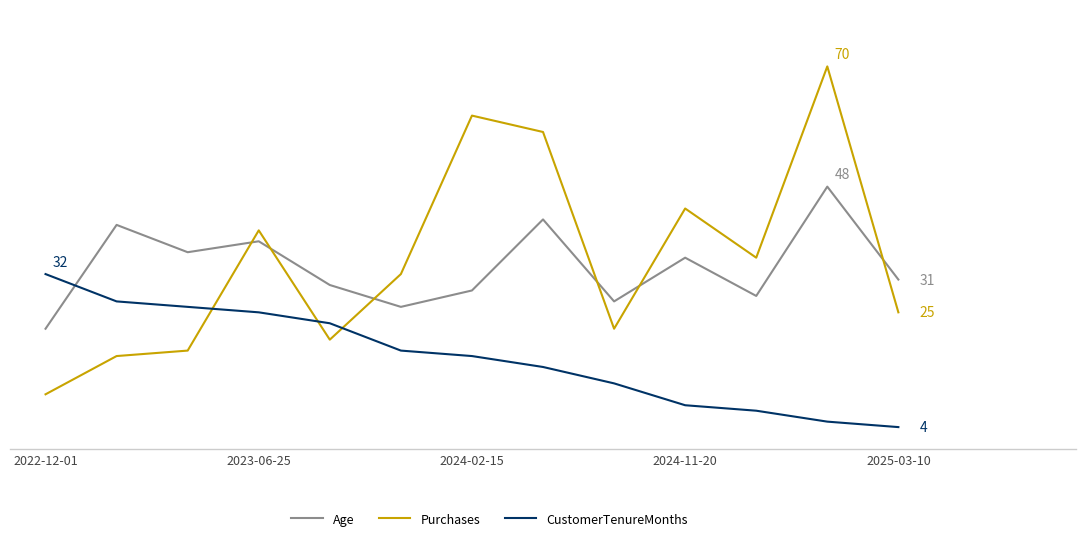

What are all the series names shown in the legend?

Age, Purchases, CustomerTenureMonths